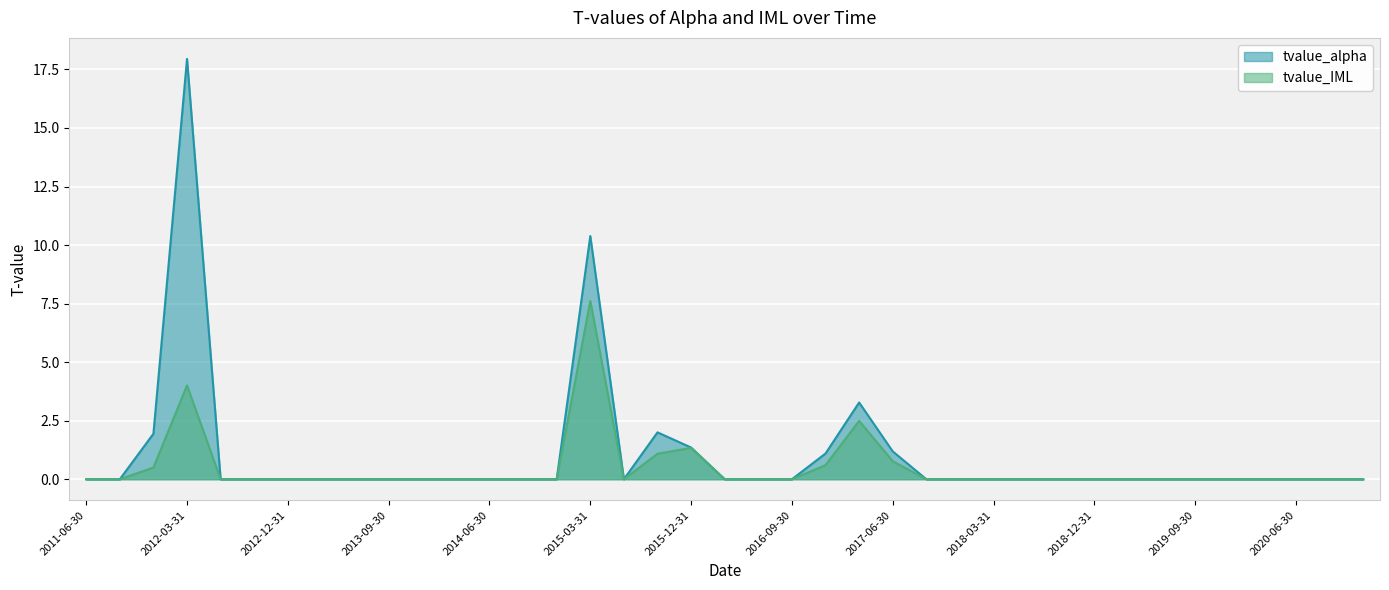

What value does the tvalue_IML series have at 2011-12-31?

0.5